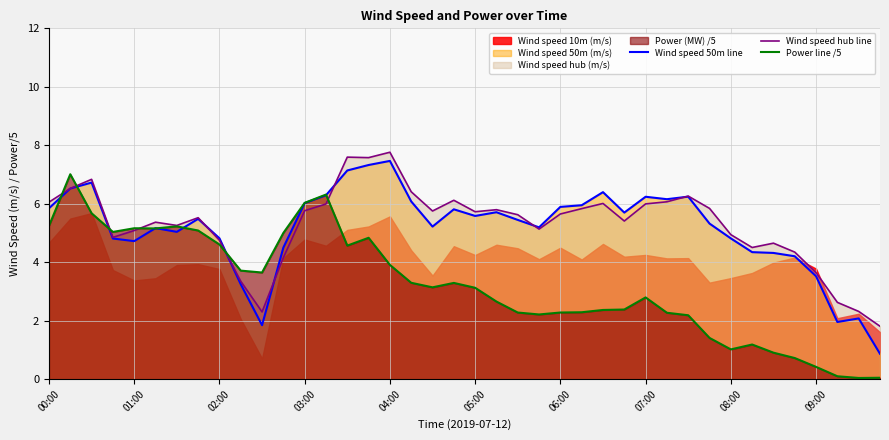

True or false: Power line /5 and Wind speed hub line intersect in this chart.

True